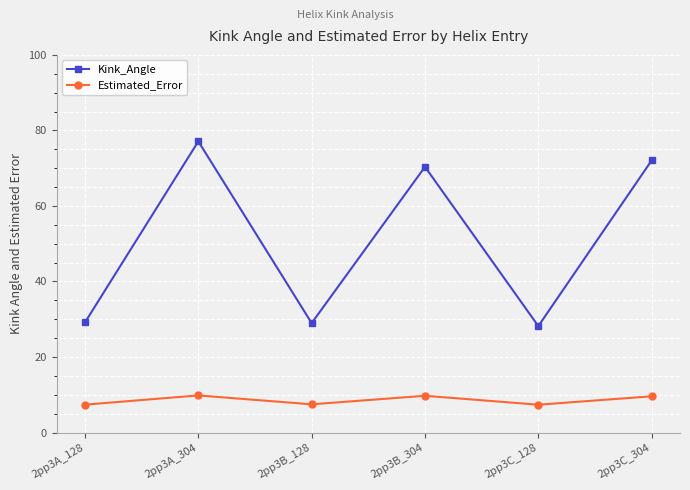

What is the difference between the second highest and second lowest values in the Kink_Angle series?

43.1